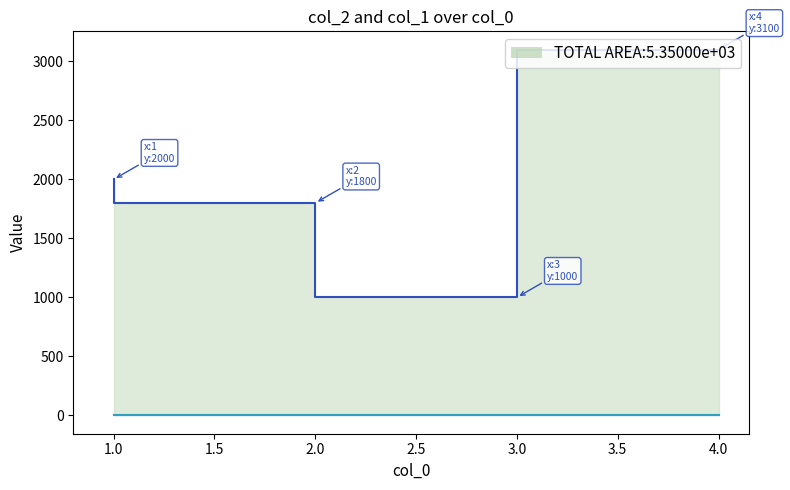

How many interior local valleys does the col_2 line series have?

1